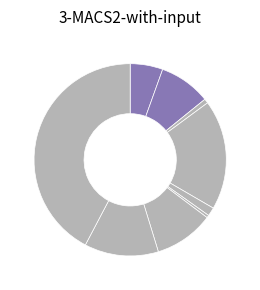

Count the number of slices in the pie.

9